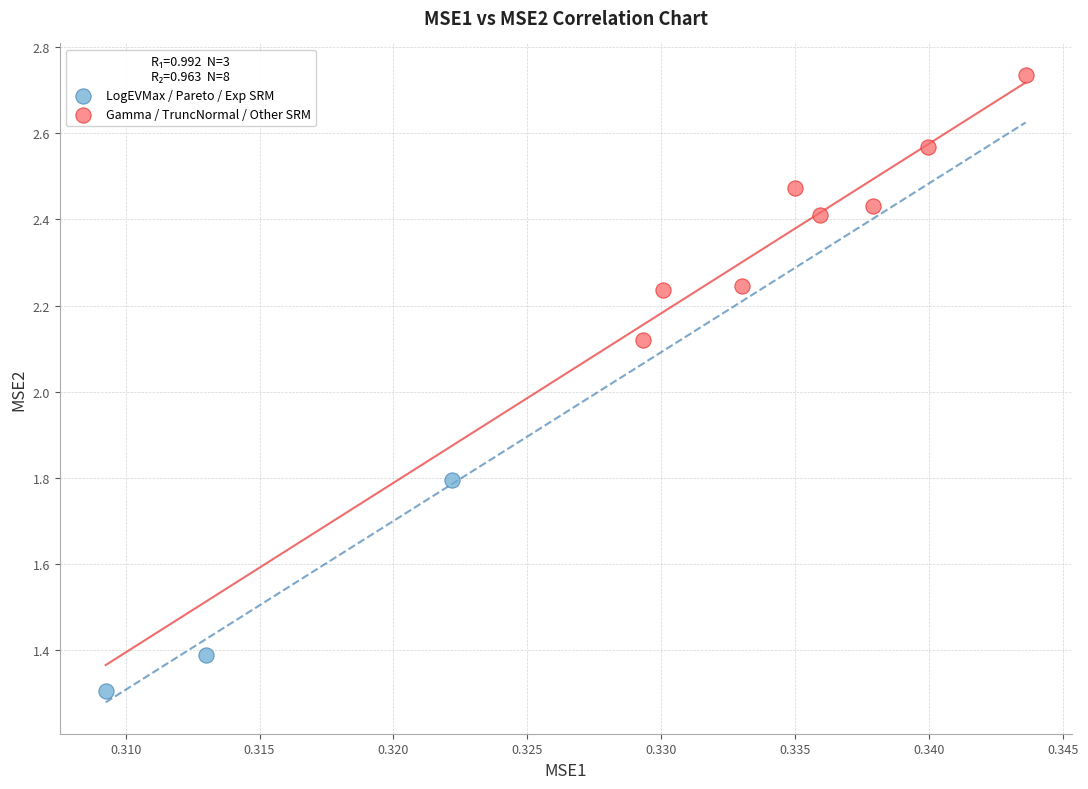

Which series reaches the maximum Y coordinate?

Gamma / TruncNormal / Other SRM